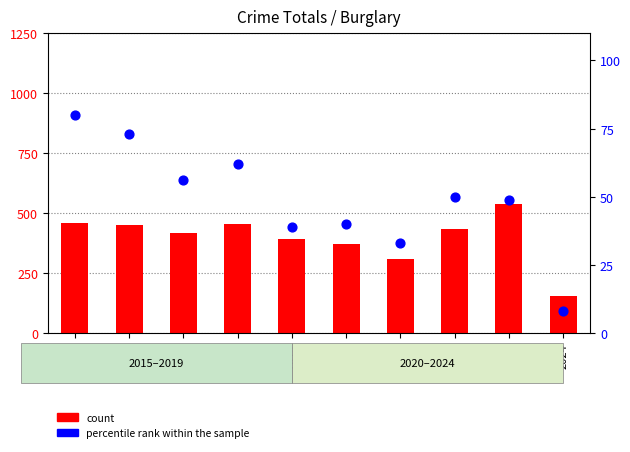

At which category is the sum across all series the highest?

2023